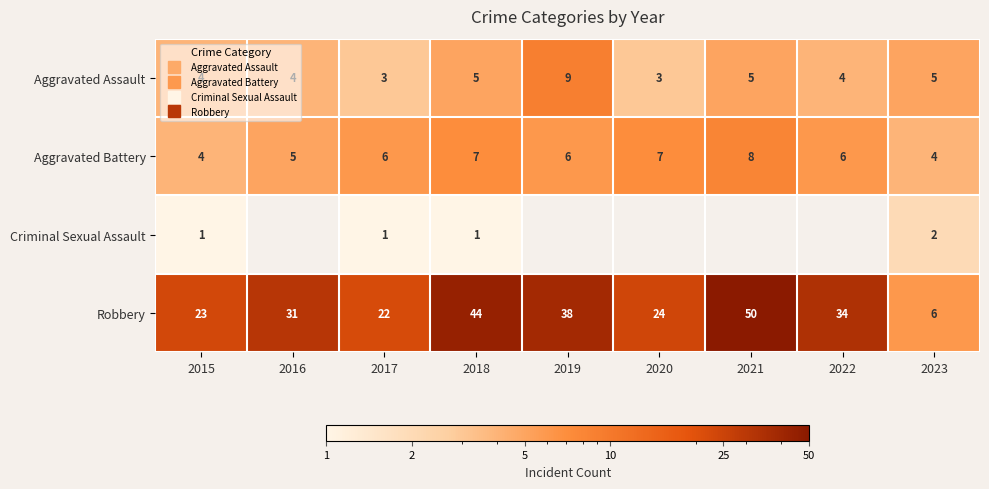

Is the value of Criminal Sexual Assault at 2022 greater than the value of Aggravated Battery at 2018?

No